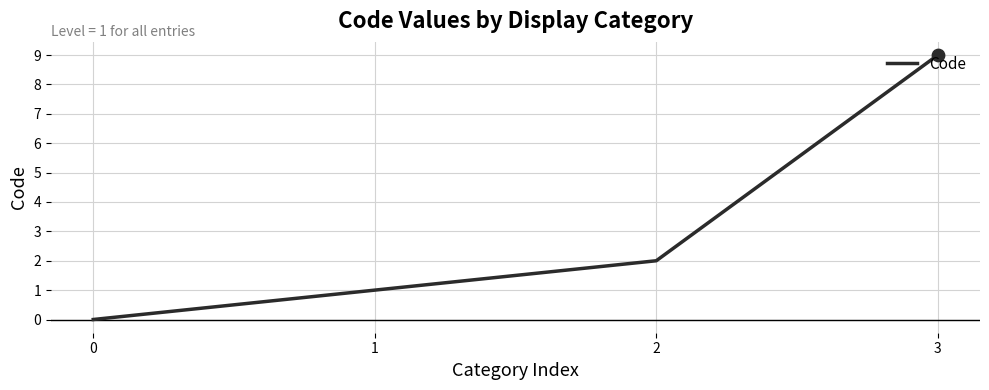

Which has a higher value, 0 or 3?

3